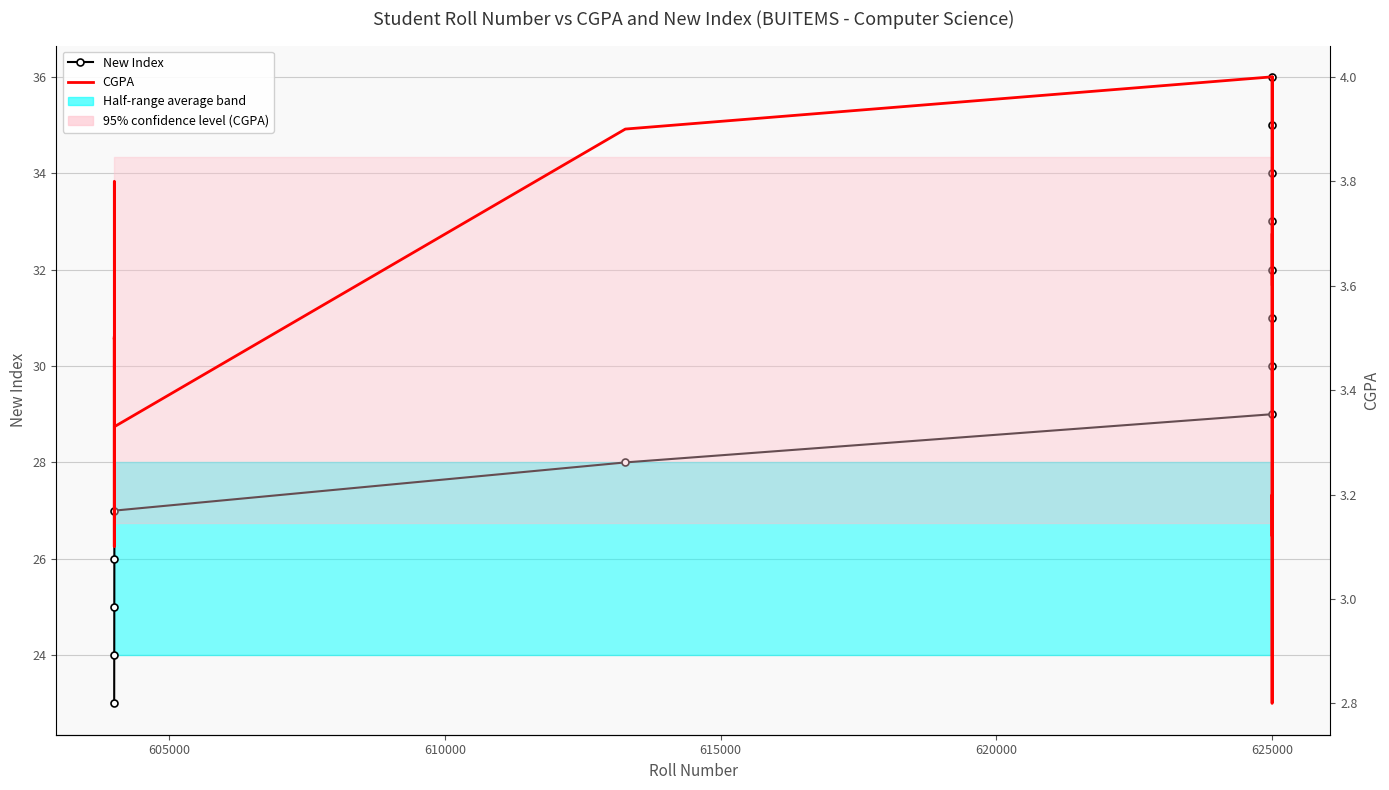

How many lines are shown in the chart?

2